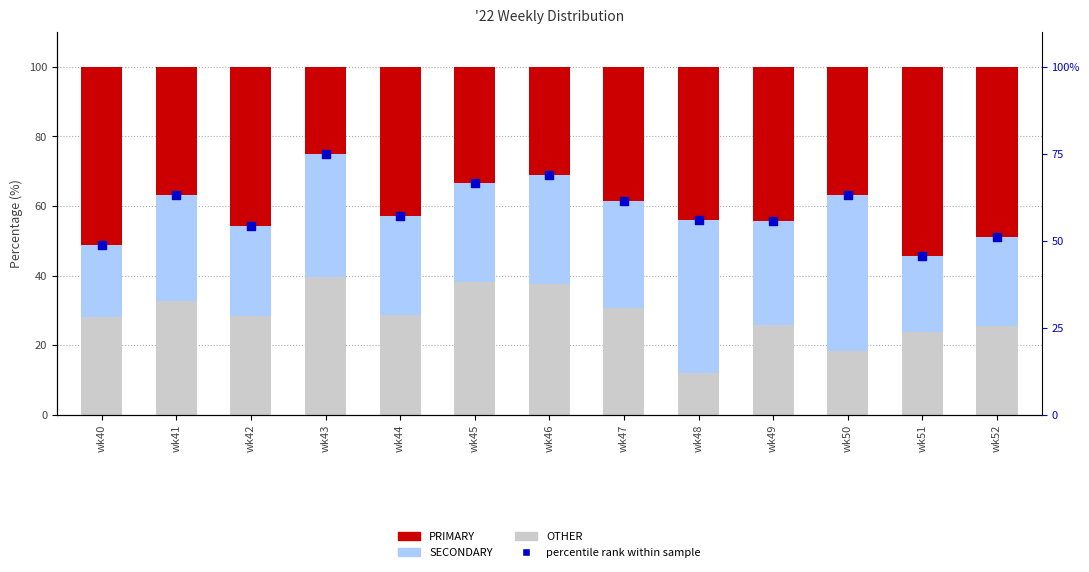

Which series has the largest Y range (max minus min)?

PRIMARY